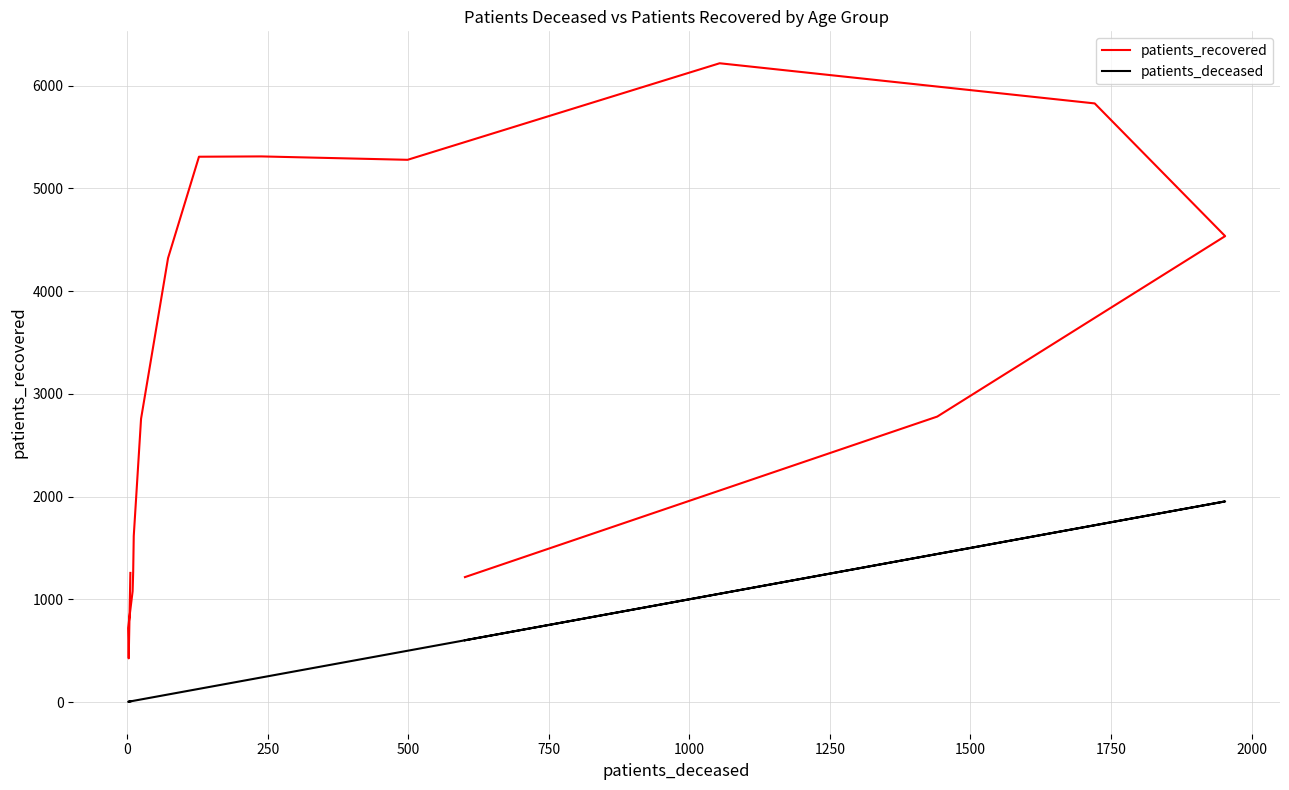

Which series has the largest total across all categories?

patients_recovered